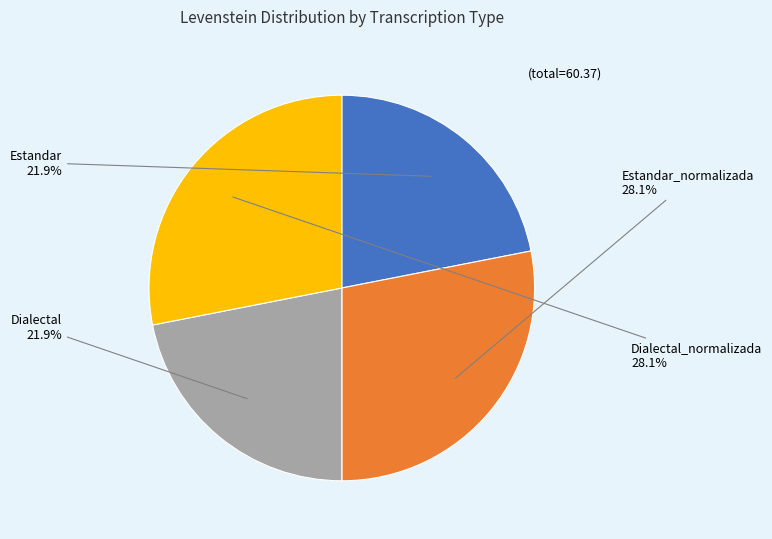

What percentage is the Estandar slice, to the nearest percent?

22%